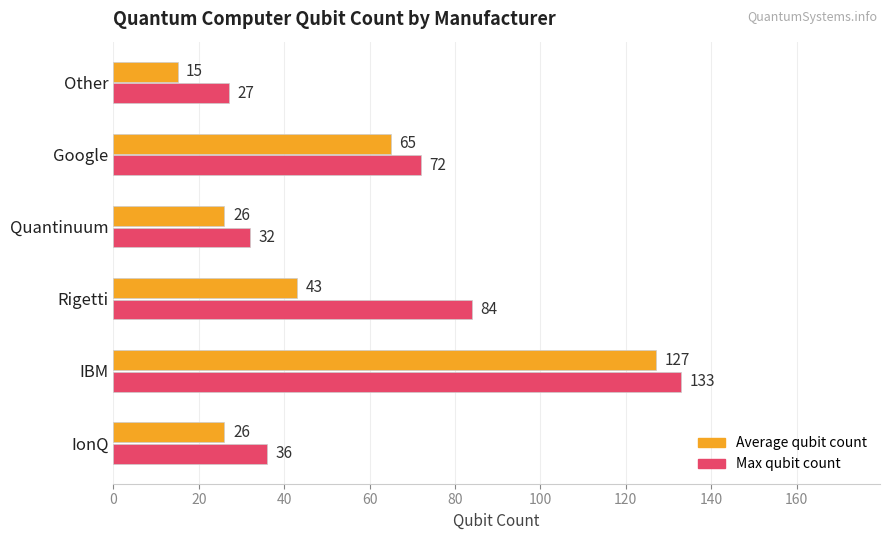

True or false: Average qubit count has a value of 127 at IBM.

True